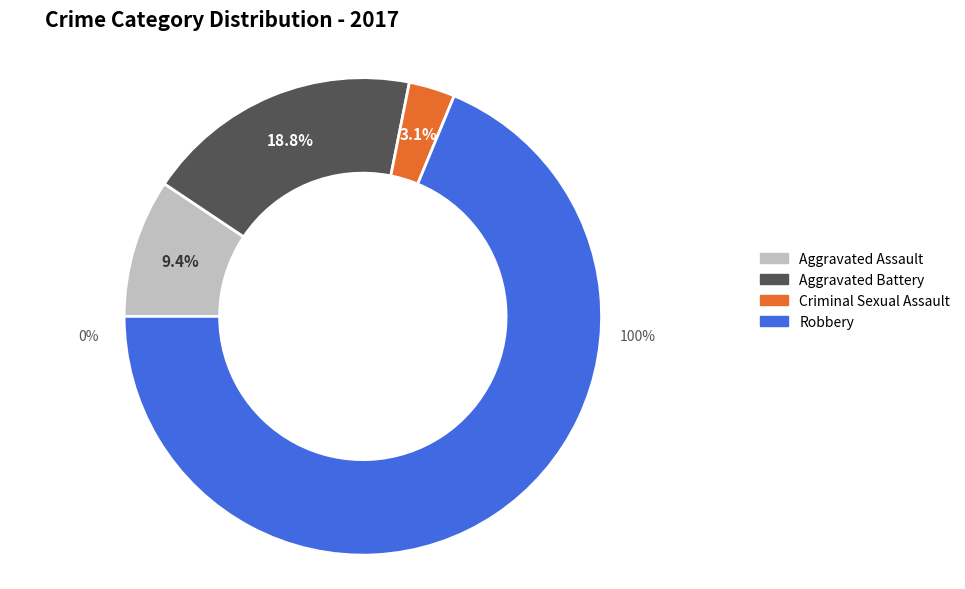

To the nearest percent, what portion does Aggravated Assault represent?

9%